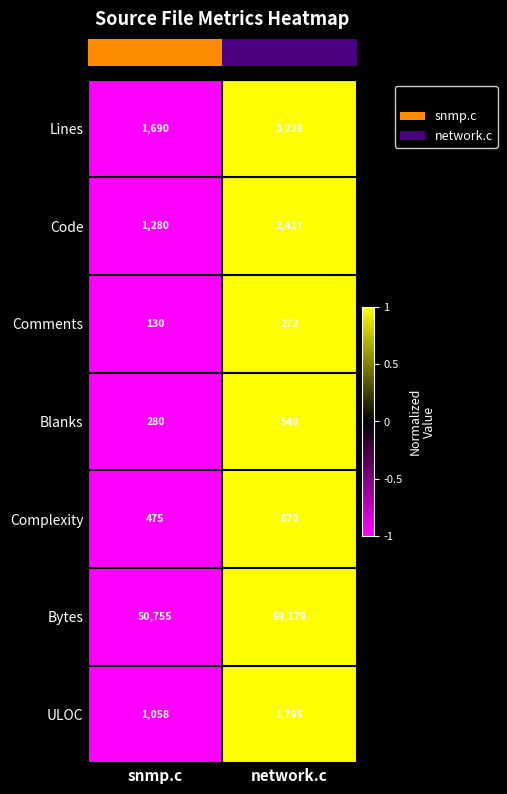

At which category does the chart reach its peak across all series?

network.c